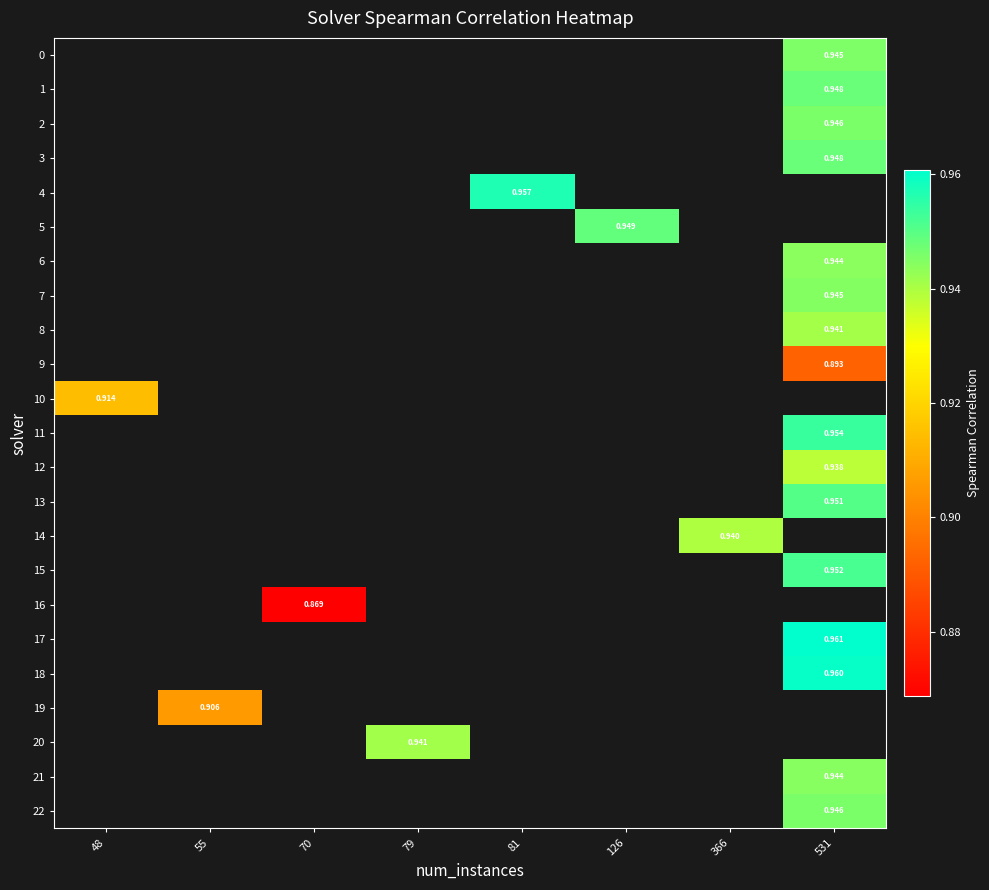

How many positive values does the row_14 series have?

1